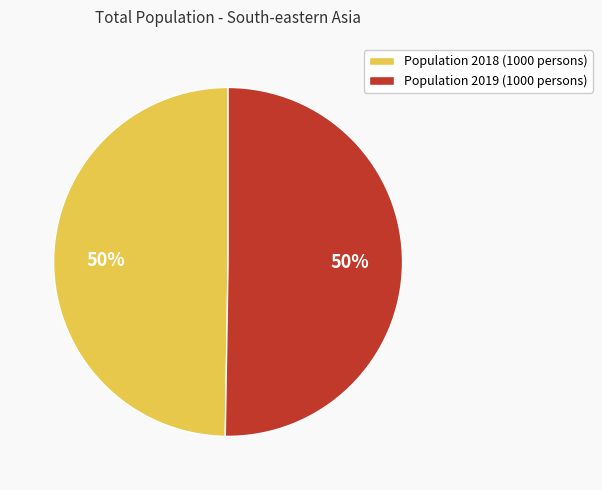

The Population 2019 (1000 persons) slice represents 50% of the pie. True or false?

True